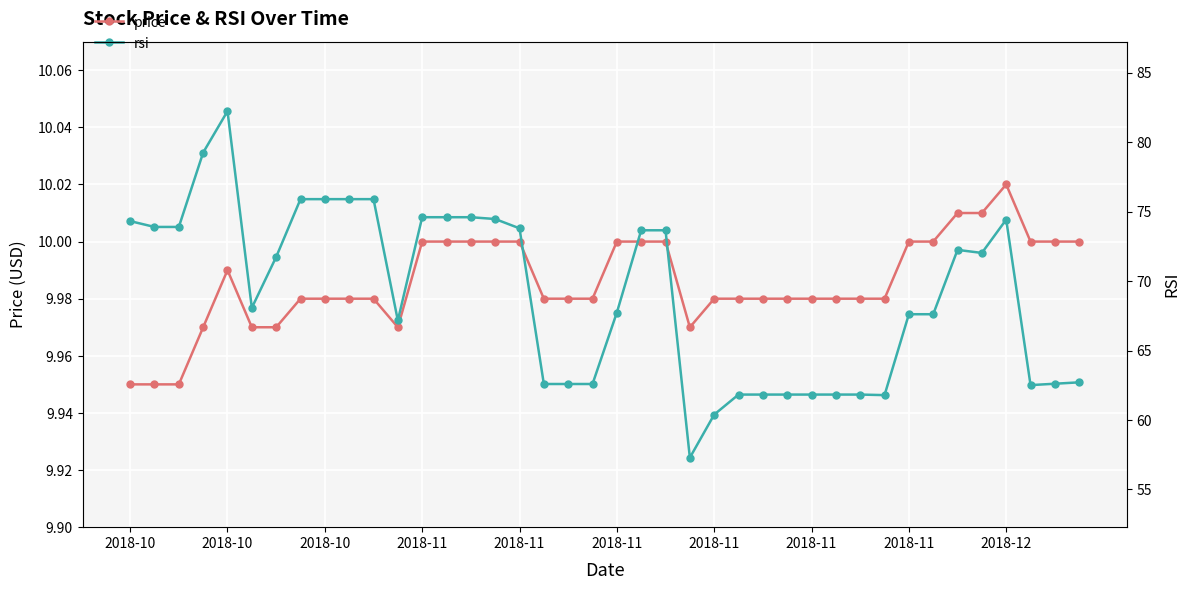

Which has a higher value, 17 or 15?

15